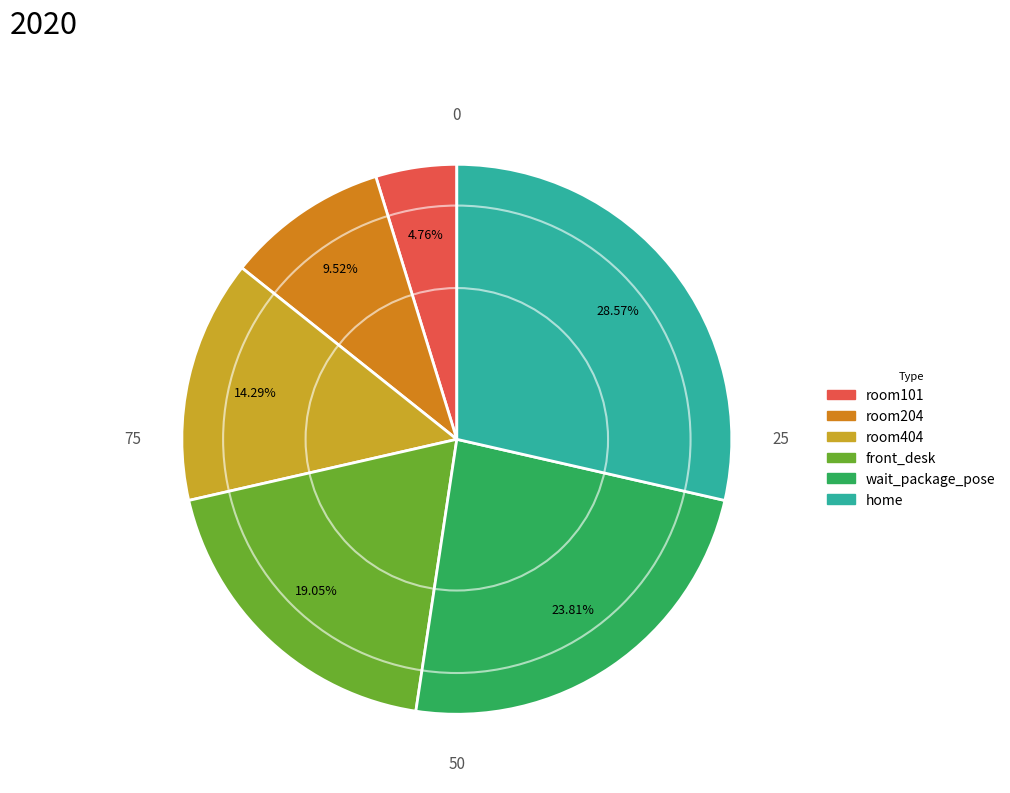

The home slice represents 29% of the pie. True or false?

True